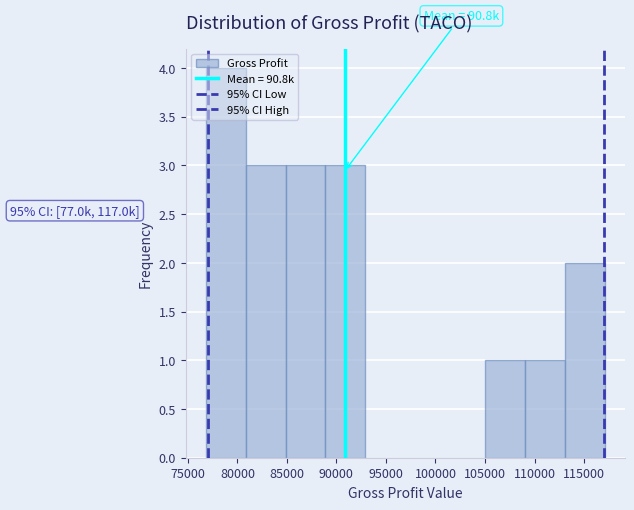

Over which range of the x-axis is the bar tallest?

77000 to 81000